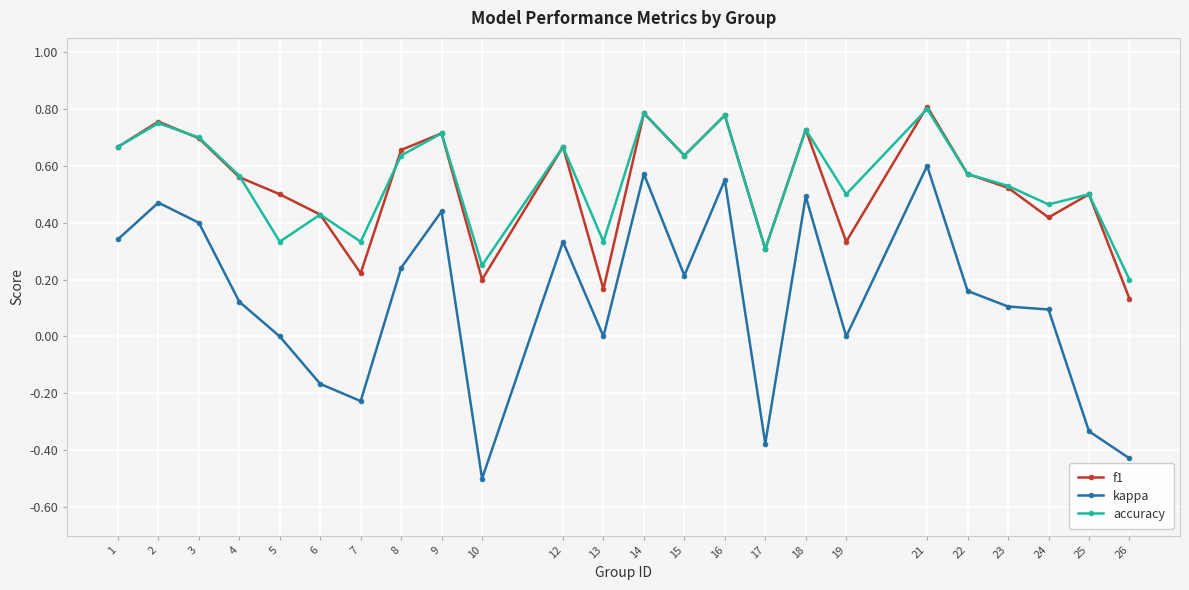

Which category has the lowest value across all series?

10